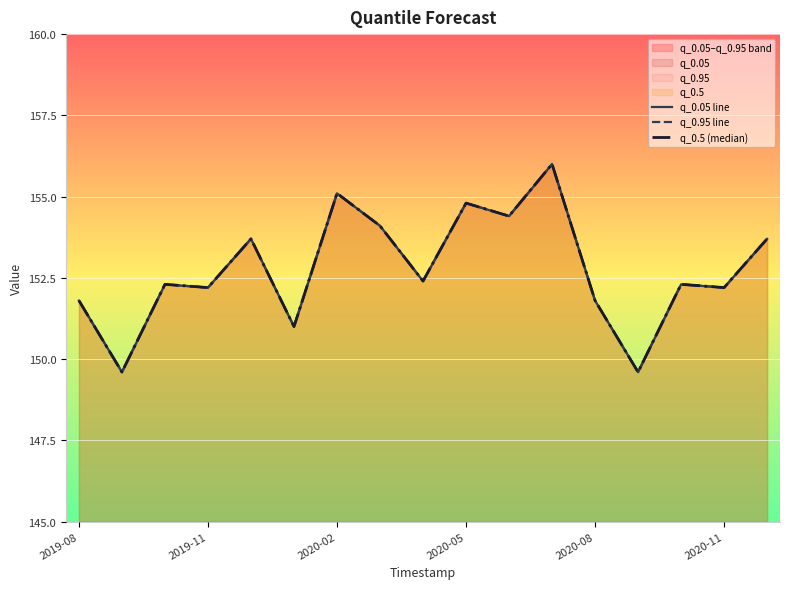

Is the value of q_0.95 line at 10 greater than the value of q_0.05 line at 7?

Yes